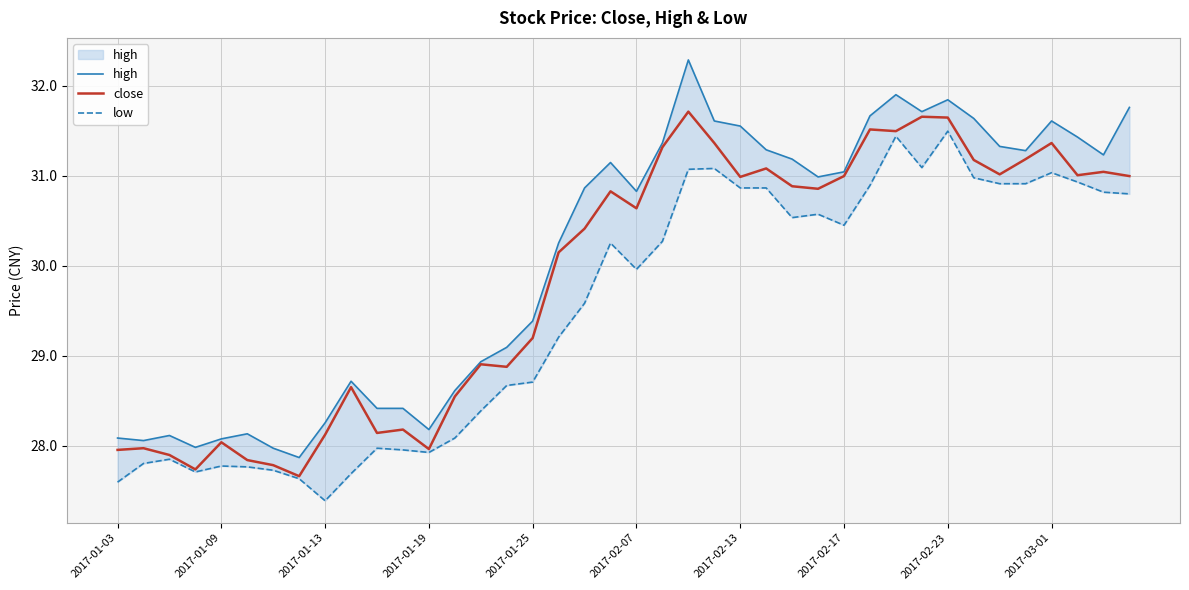

Count the number of data series in this chart.

3